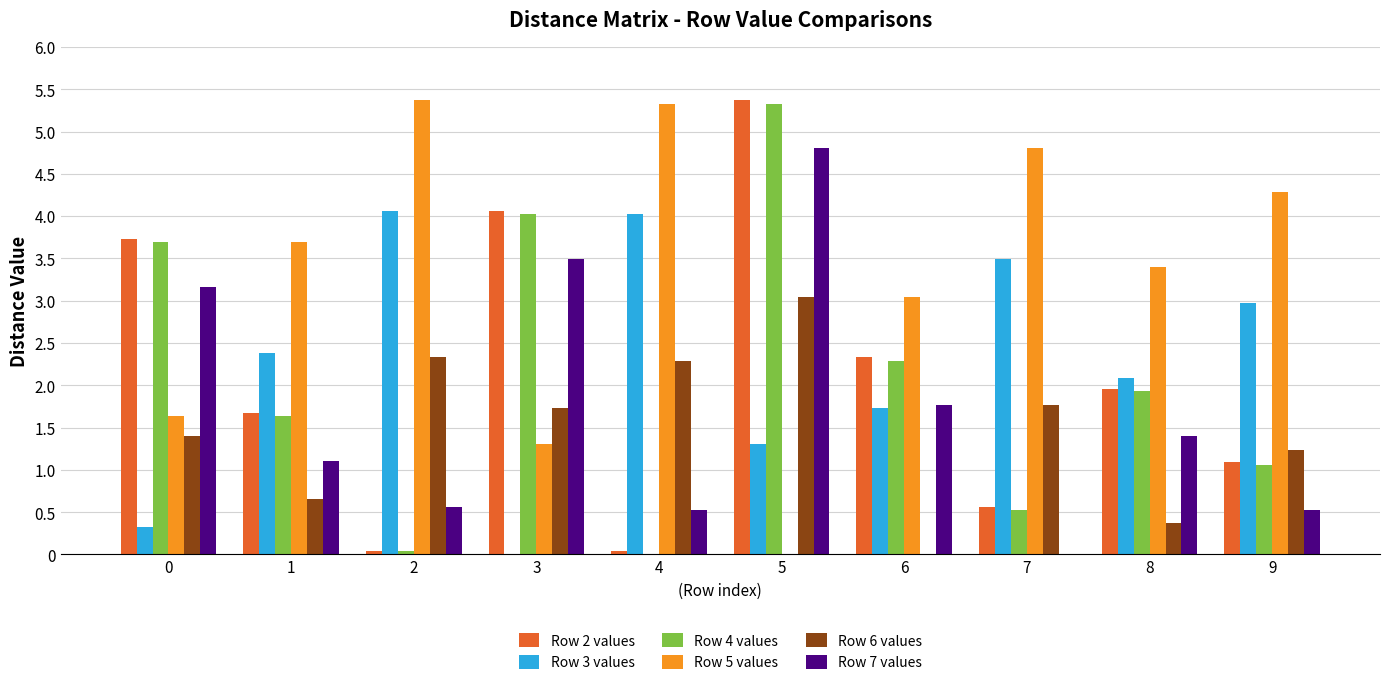

At which category is the sum across all series the highest?

5